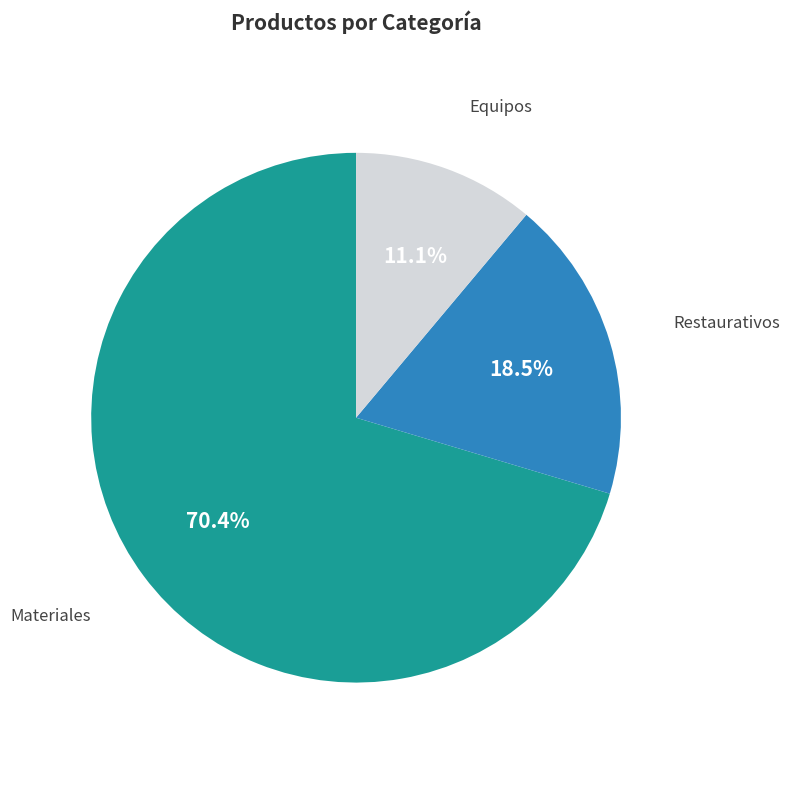

Which category has the smallest portion of the pie?

Equipos